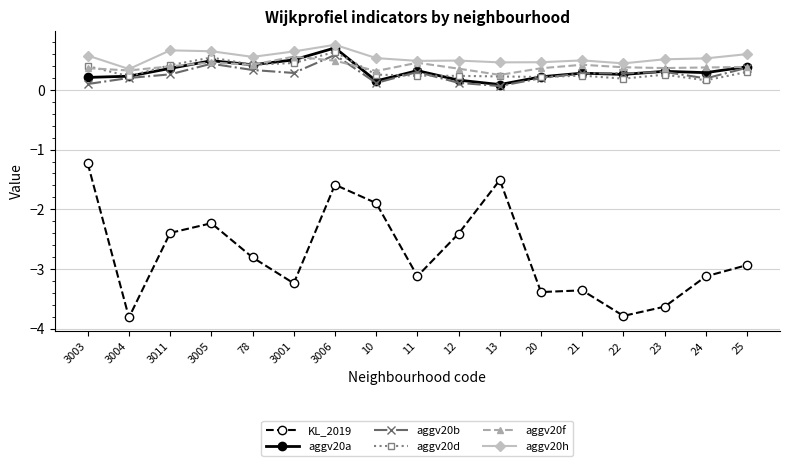

Which category has the highest value across all series?

3006